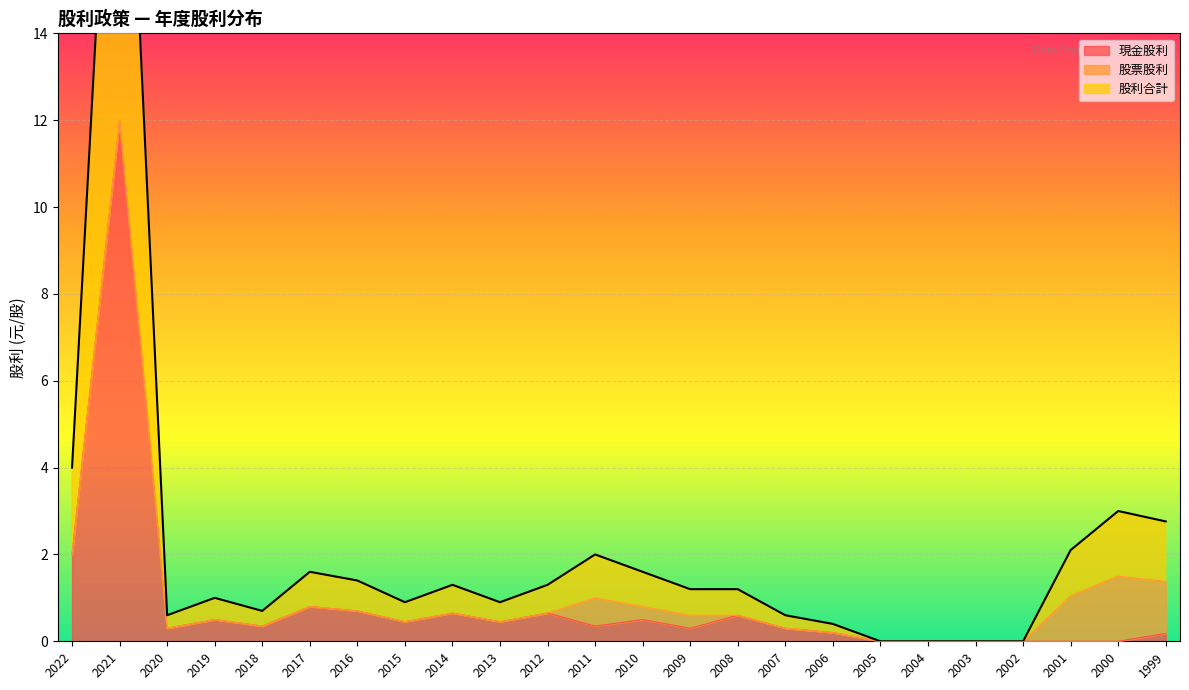

Count the number of categories in the chart.

24